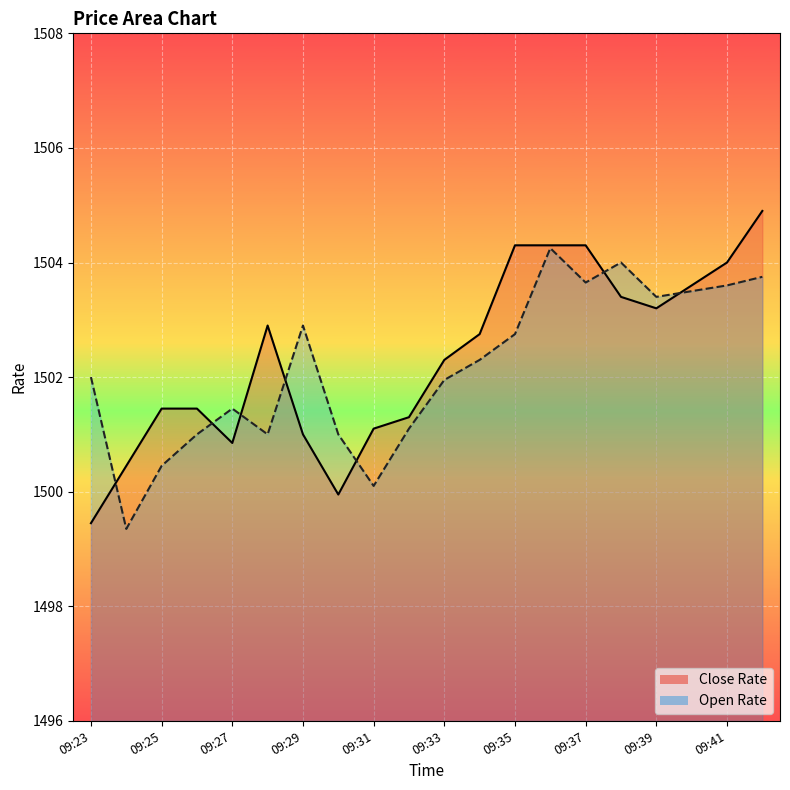

What is the value of the Close Rate point at the 12th from the left?

1502.8